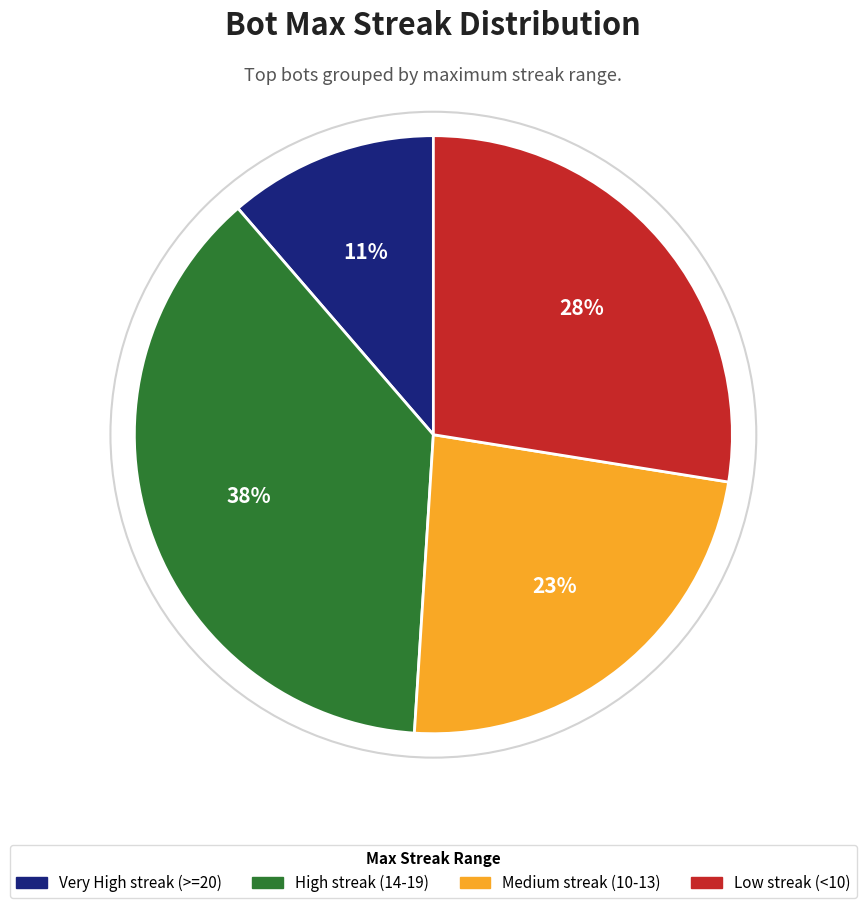

Is there a majority slice in this chart?

No